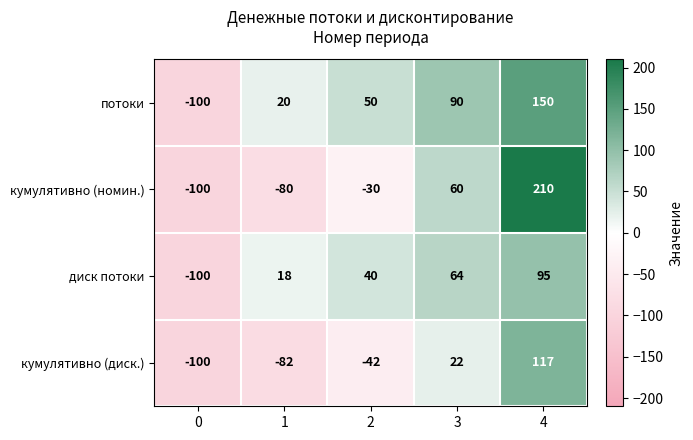

How many categories are shown in the chart?

5